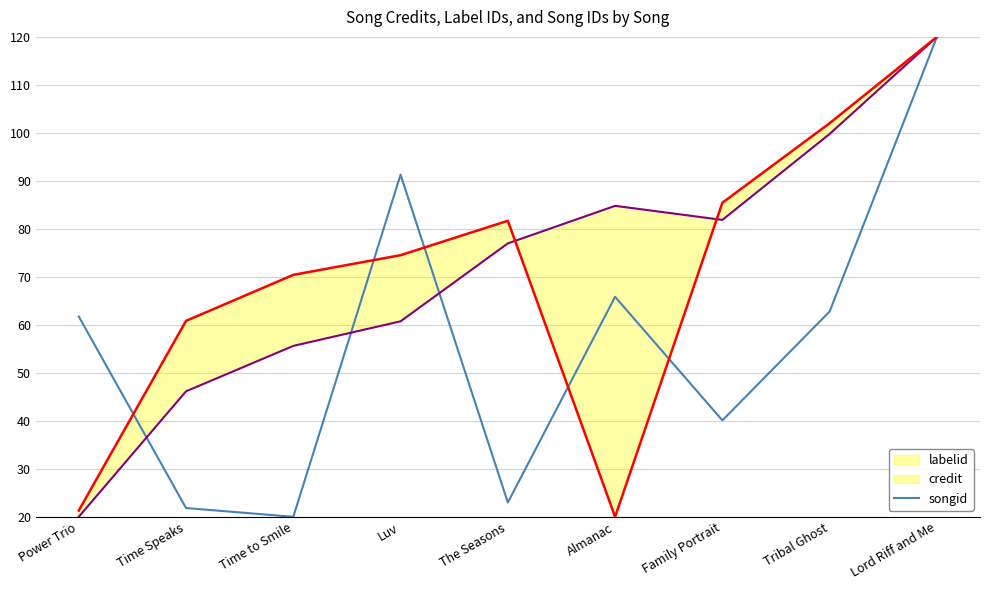

The value of credit at Time Speaks is 46.2. True or false?

True